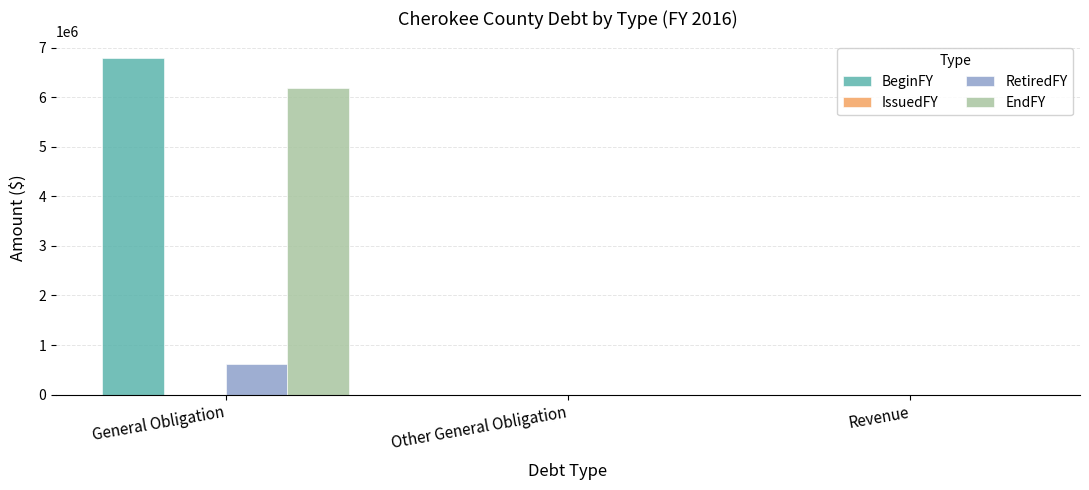

Reading left to right, what are all the values shown in this chart?

BeginFY: General Obligation=6790000	Other General Obligation=0	Revenue=0
RetiredFY: General Obligation=610000	Other General Obligation=0	Revenue=0
EndFY: General Obligation=6180000	Other General Obligation=0	Revenue=0